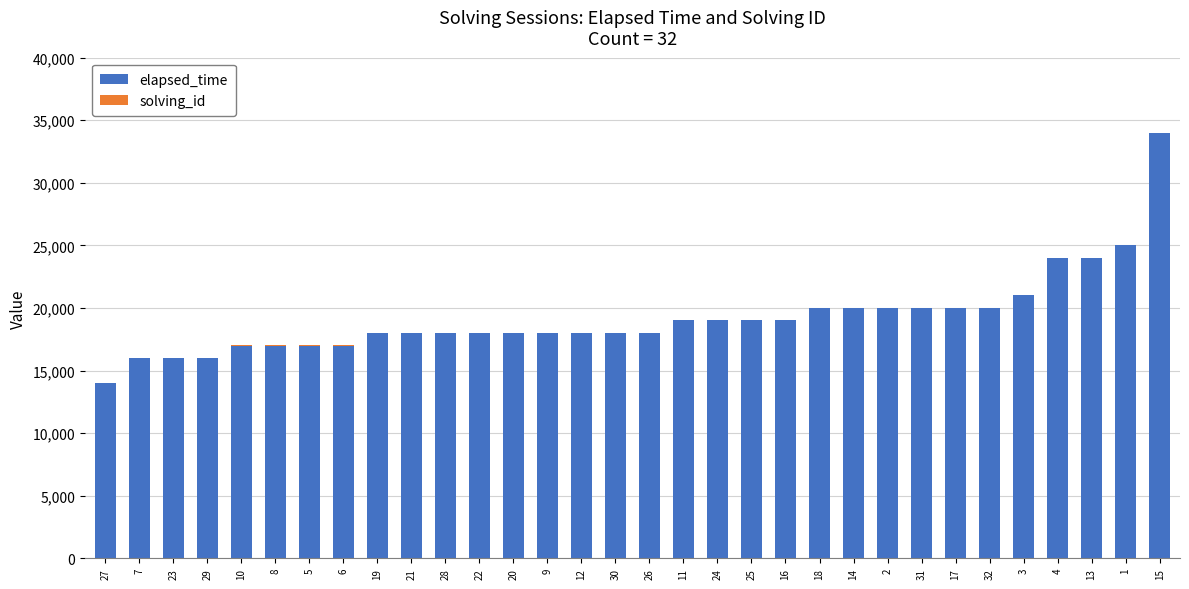

The value of elapsed_time at 14 is 8117. True or false?

False